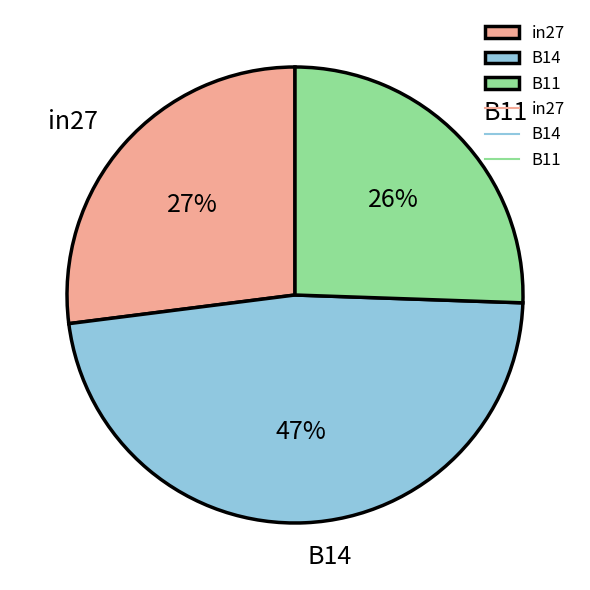

Count the number of slices in the pie.

3